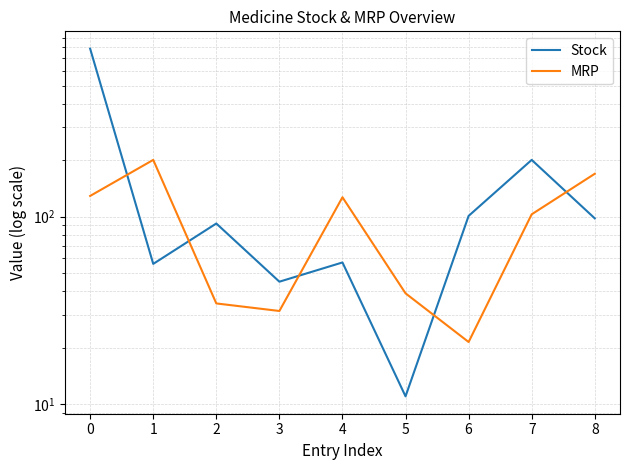

How many lines are shown in the chart?

2